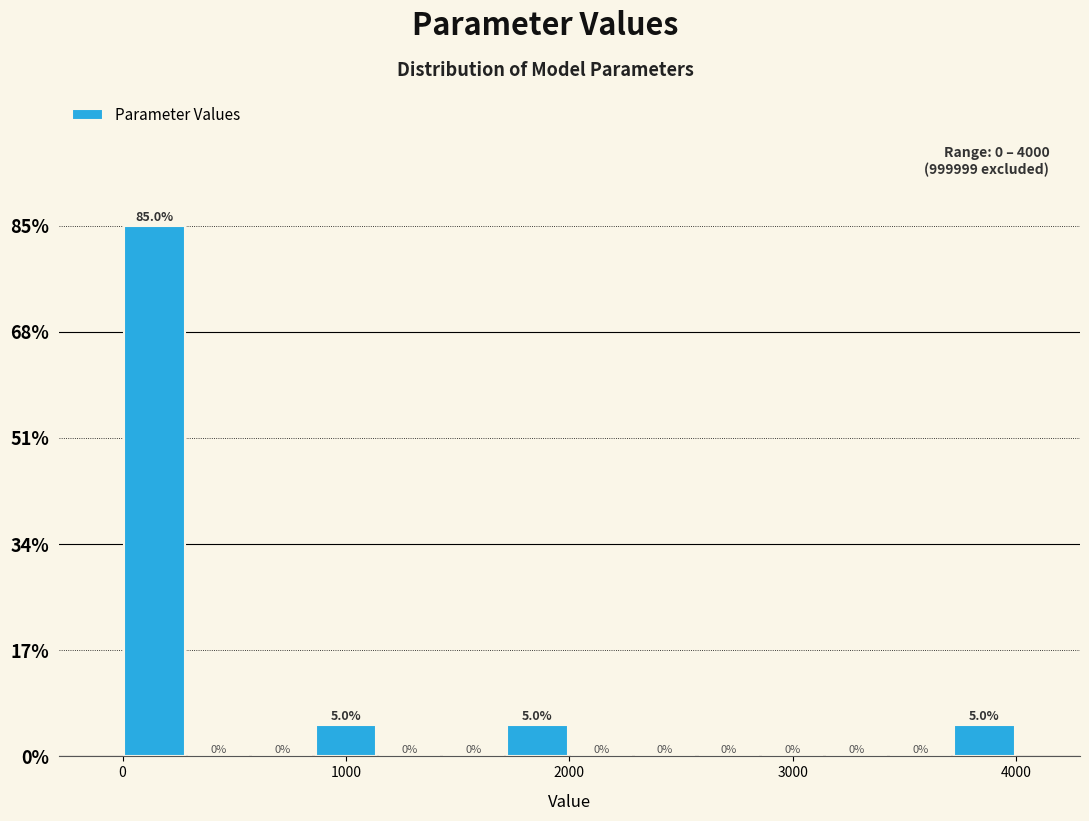

Around what value on the x-axis is the tallest bar? Give the approximate position of its centre, as read against the axis.

100